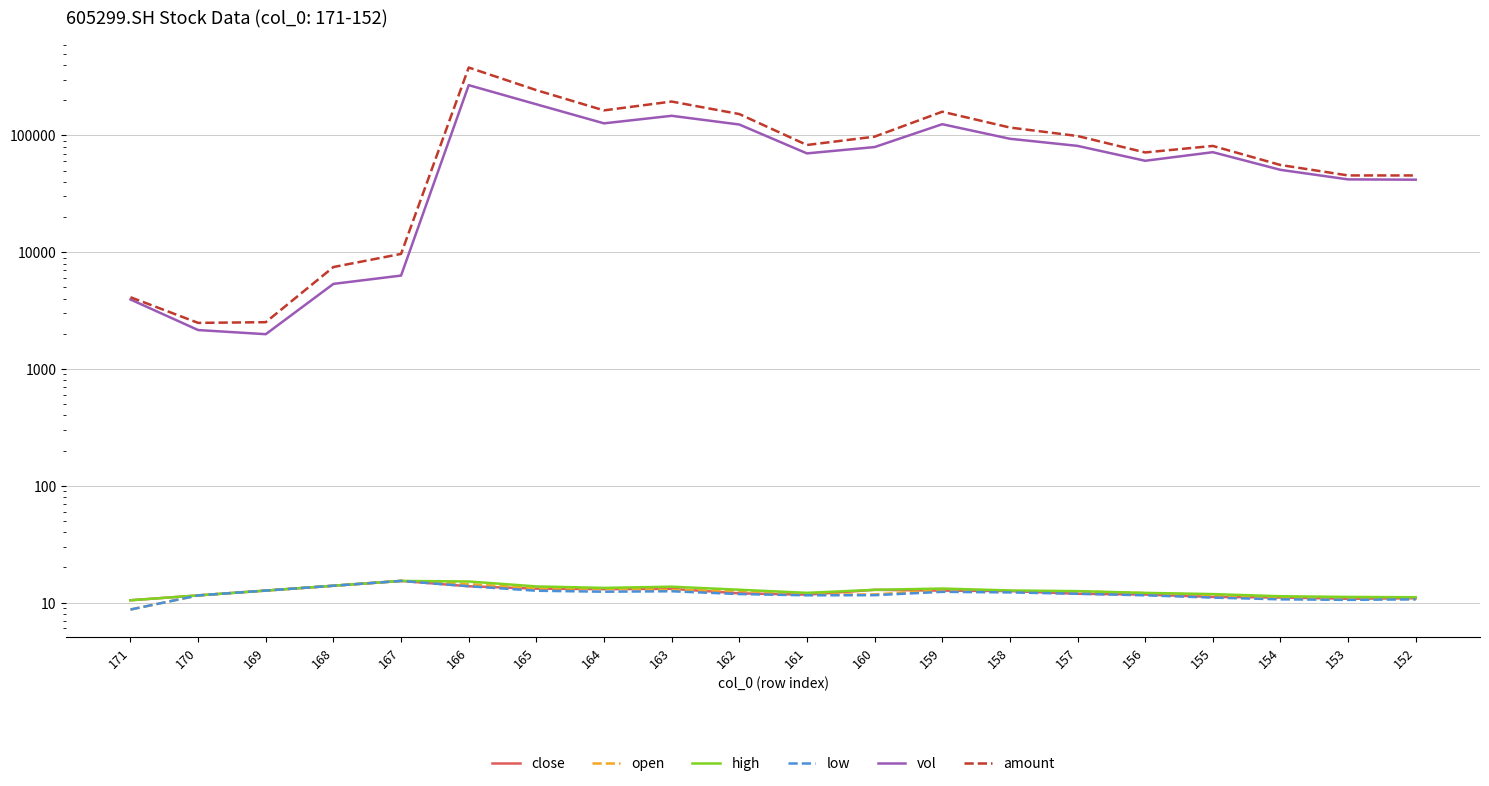

Reading right to left, extract all data points from this chart.

close: 10.9	10.8	11.1	11.2	11.7	11.9	12.6	12.7	12.9	11.7	12.0	13.1	13.0	13.2	13.8	15.3	13.9	12.7	11.5	10.5
open: 10.7	10.9	10.9	11.6	12.1	12.5	12.4	12.8	11.7	11.7	12.7	12.8	13.2	13.3	14.4	15.3	13.9	12.7	11.5	8.7
high: 11.1	11.2	11.3	11.8	12.1	12.5	12.7	13.2	12.9	12.1	12.9	13.7	13.4	13.8	15.2	15.3	13.9	12.7	11.5	10.5
low: 10.7	10.6	10.7	11.0	11.5	11.9	12.2	12.4	11.6	11.5	11.8	12.5	12.4	12.6	13.8	15.3	13.9	12.7	11.5	8.7
vol: 41781.0	42014.0	50728.5	71845.7	60654.8	81368.8	93608.9	124748.5	79482.4	70175.9	123981.6	147222.4	126865.7	184686.4	269389.3	6307.9	5355.1	1986.5	2155.2	3938.2
amount: 45401.9	45433.1	55812.8	81281.0	71477.0	98859.1	116829.9	159540.1	97597.6	82785.8	152363.3	194987.7	163841.0	244124.1	381283.0	9670.1	7465.0	2516.9	2482.7	4115.6